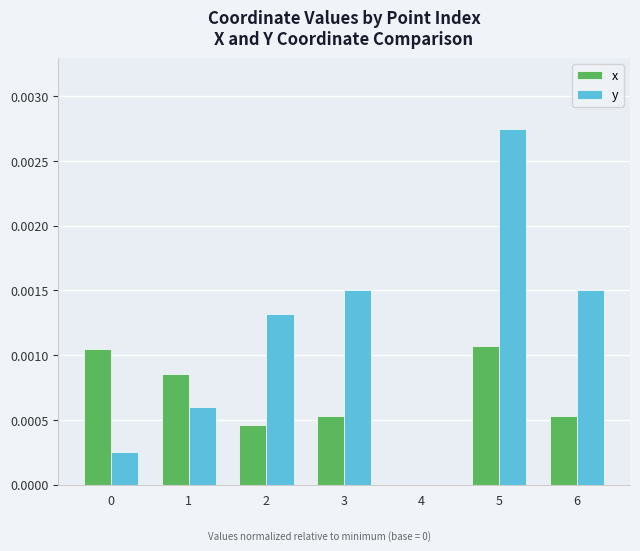

At which category does the chart reach its peak across all series?

5